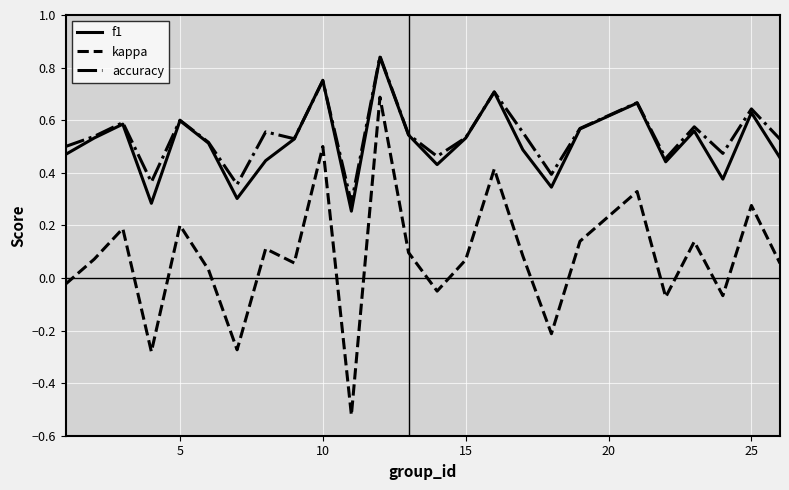

True or false: accuracy and kappa intersect in this chart.

False